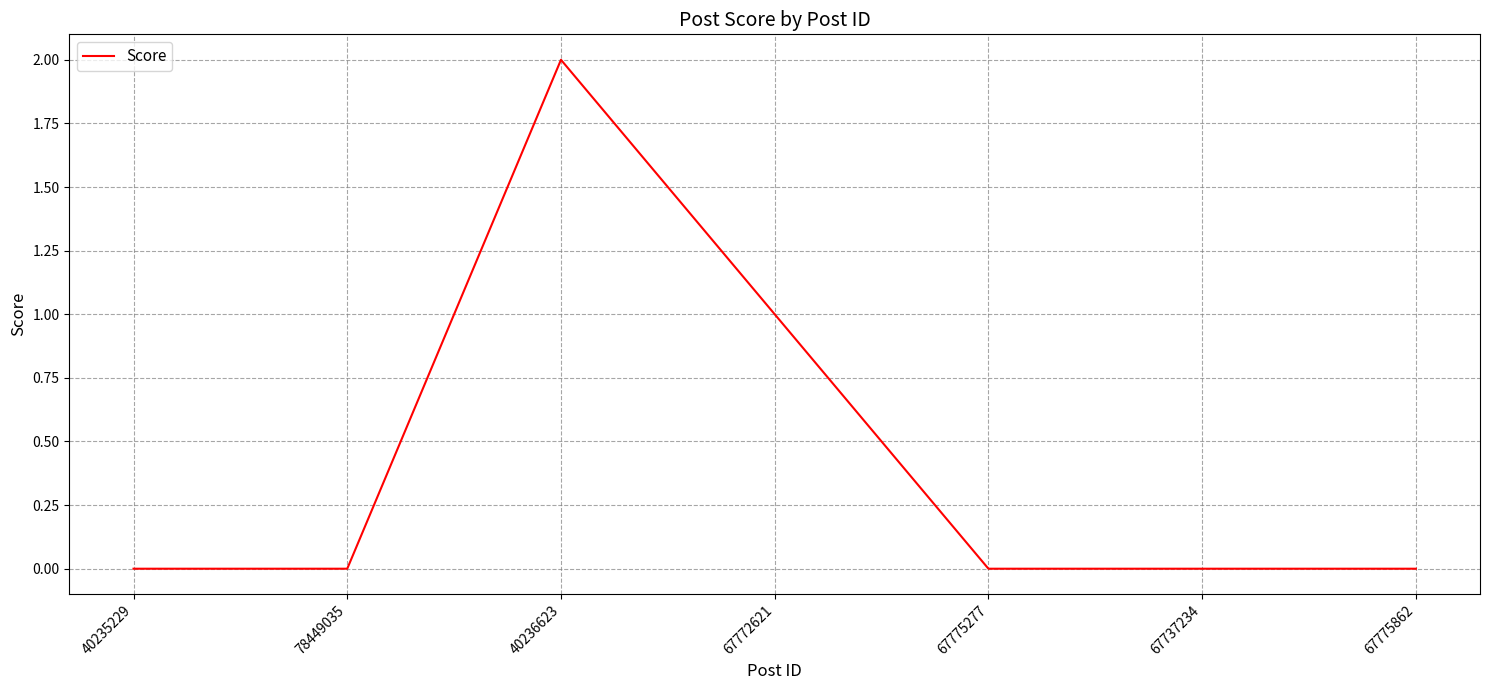

What is the approximate value at 40236623?

2